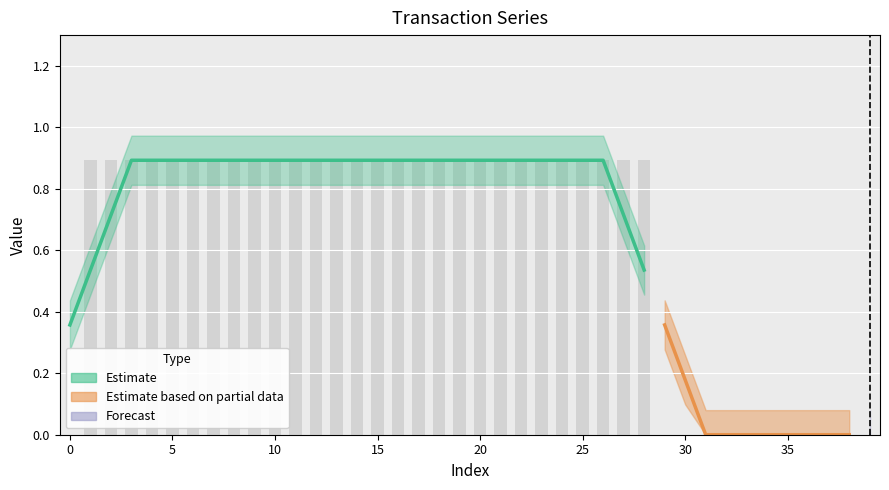

What is the sum of the values at 24 and 30?

0.9